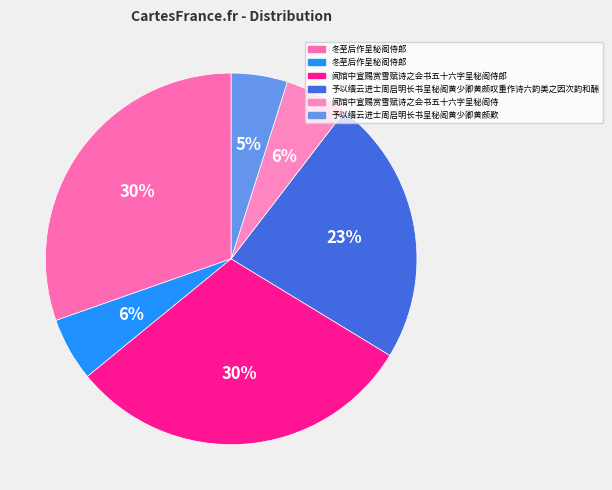

What is the largest slice in the pie chart?

闻馆中宣赐赏雪赋诗之会书五十六字呈秘阁侍郎